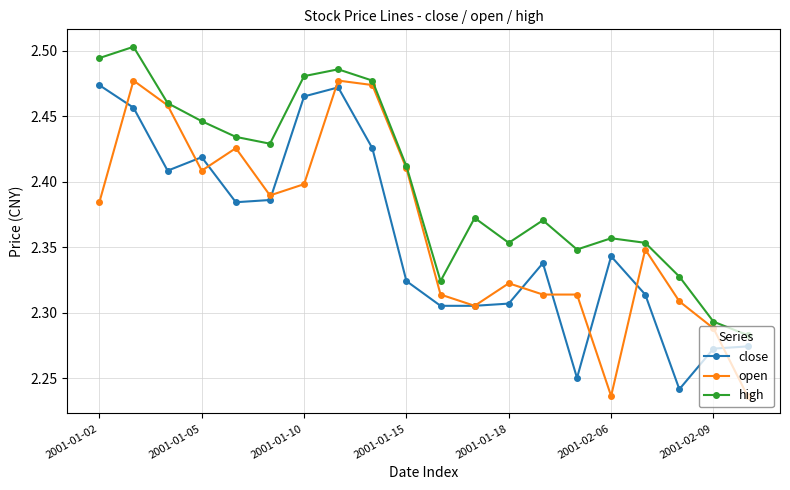

True or false: high has more than 2 points higher than both neighbors.

True